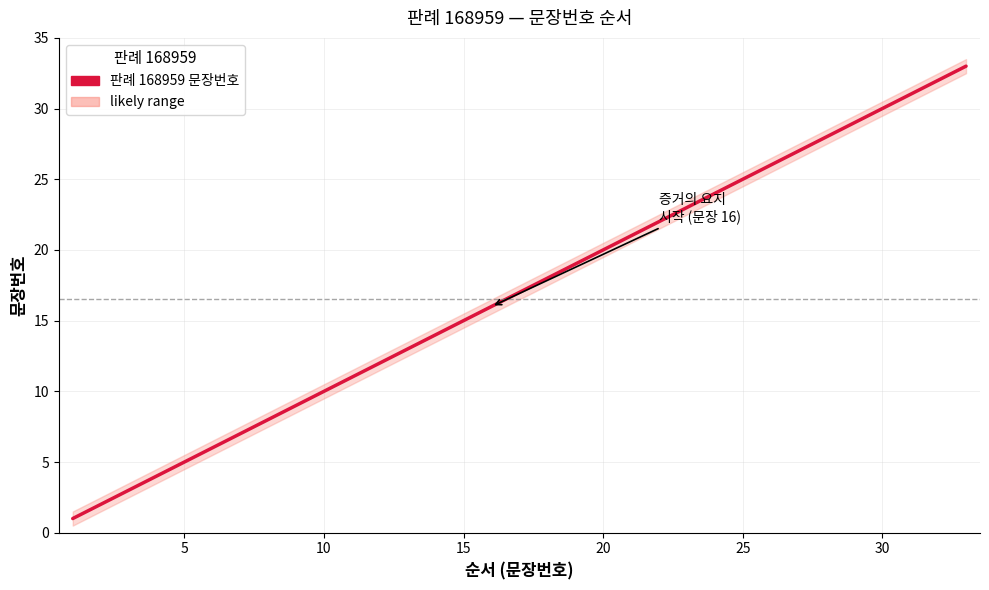

What is the difference between the maximum and second lowest values?

31